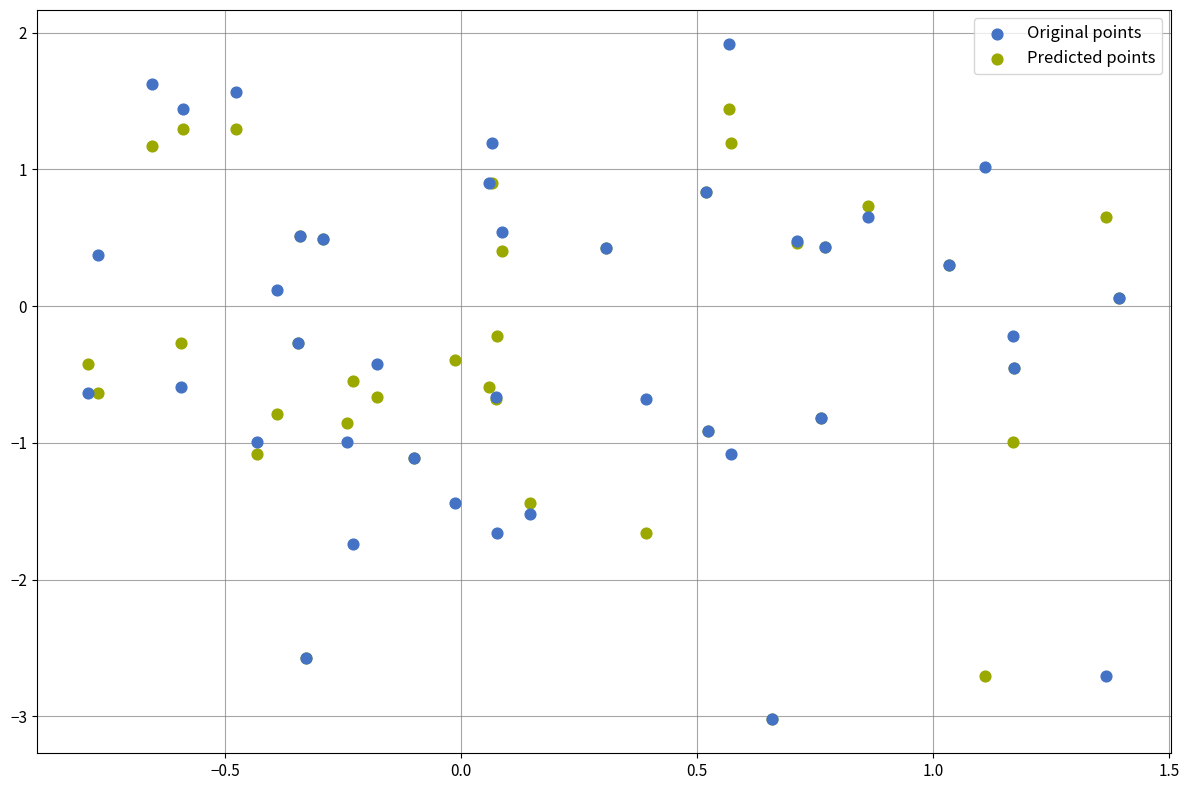

Which series has the largest Y range (max minus min)?

Original points